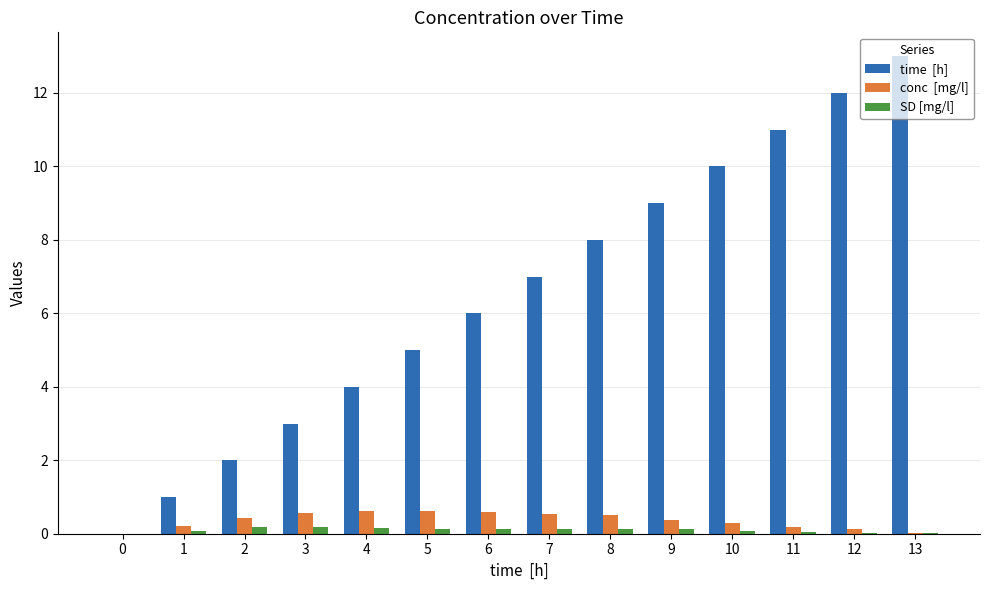

How many groups of bars are there?

14